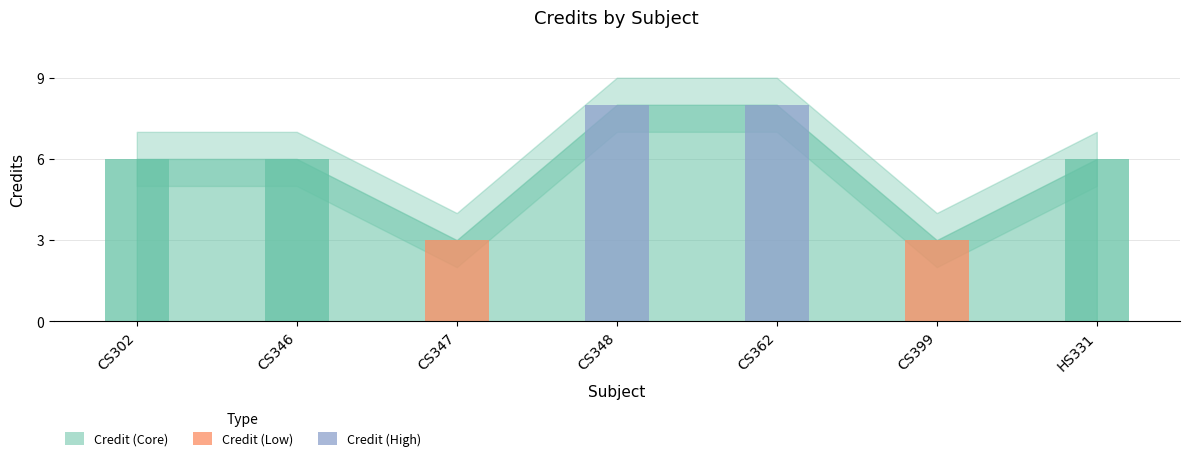

What is the smallest value displayed?

3